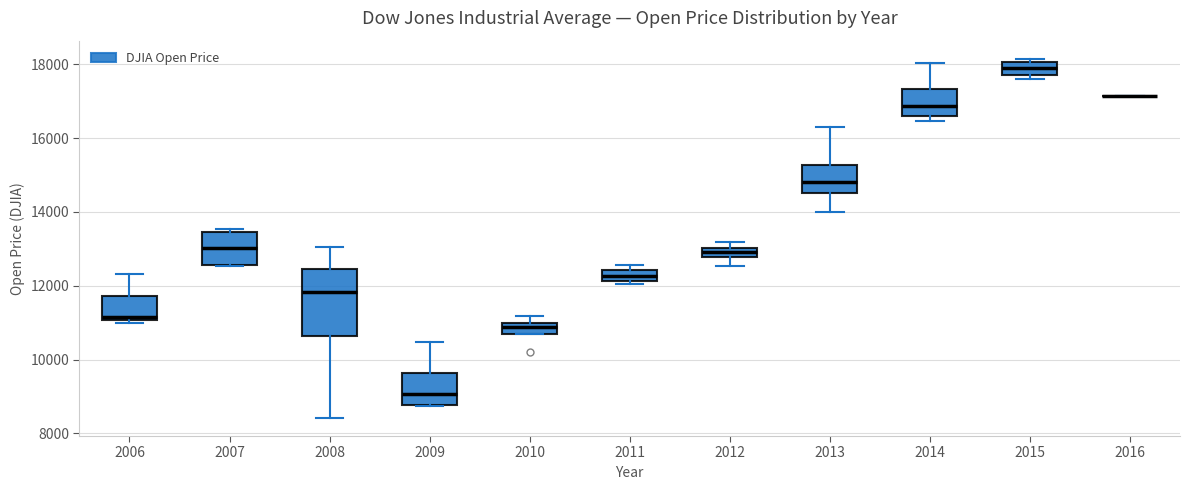

Where is the upper edge of the box at x = 2015 on the y-axis? The values are not printed on the chart, so give them approximately, as read against the axis.

18000